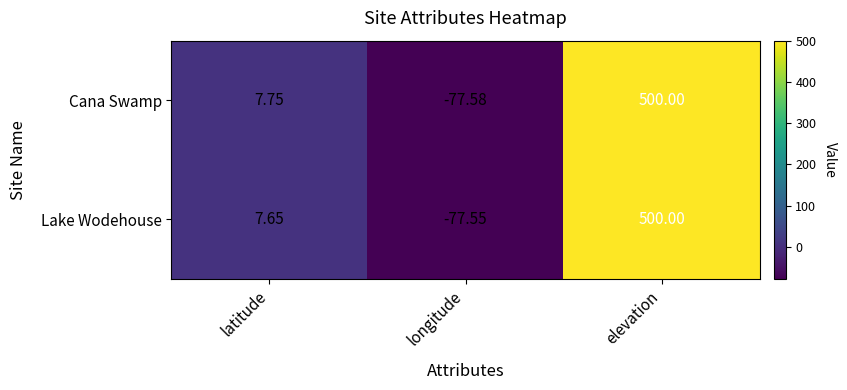

Is the value of Cana Swamp at latitude greater than the value of Lake Wodehouse at longitude?

Yes